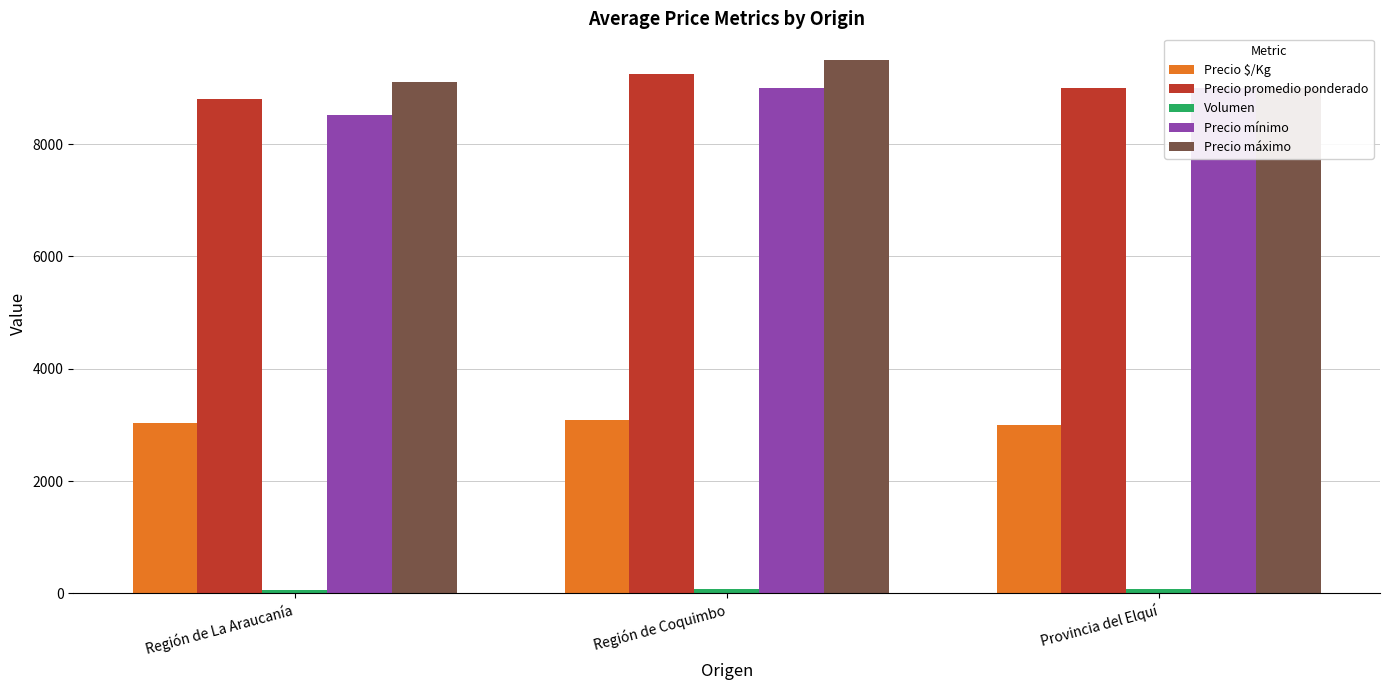

Which series has the widest spread of values?

Precio máximo